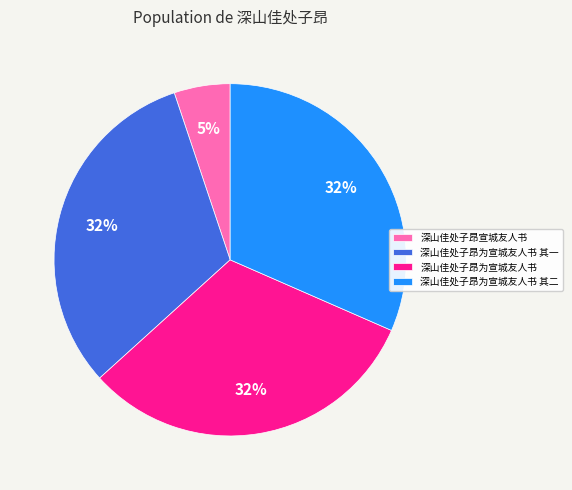

What is the ratio of the value at 深山佳处子昂宣城友人书 to the value at 深山佳处子昂为宣城友人书 其二?

0.2